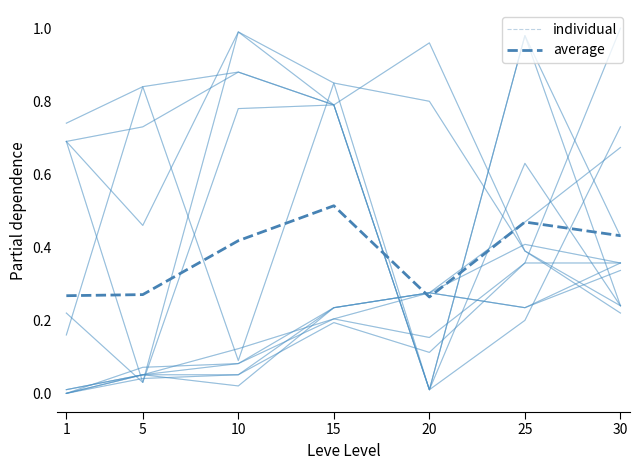

Which series has the largest range (max minus min)?

individual